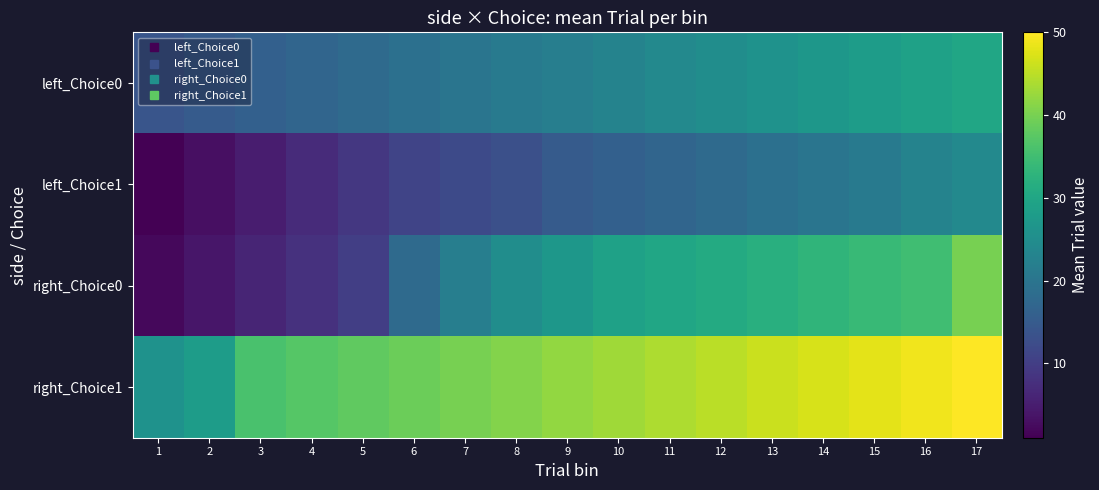

Which series has the largest total across all categories?

right_Choice1